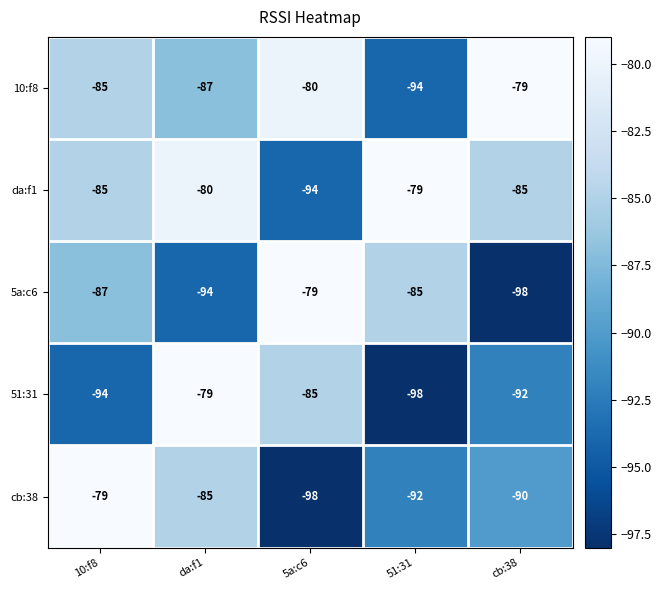

What is the difference between the maximum and minimum values in the 10:f8 series?

15